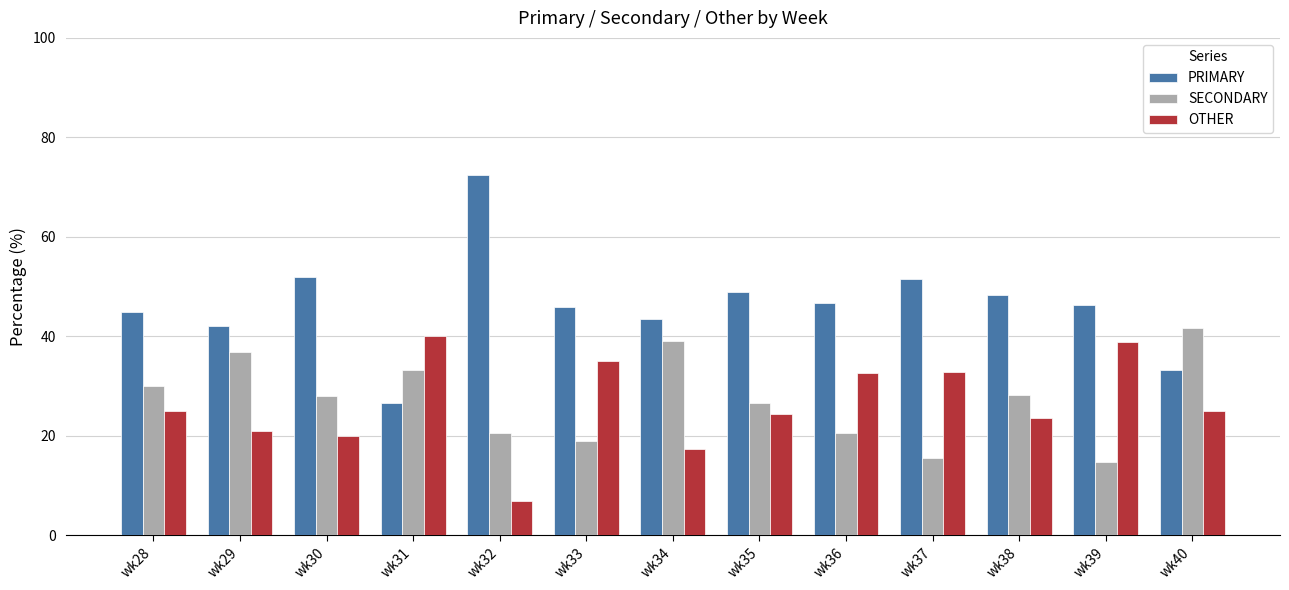

Rank the series at wk28 from lowest to highest value.

OTHER, SECONDARY, PRIMARY